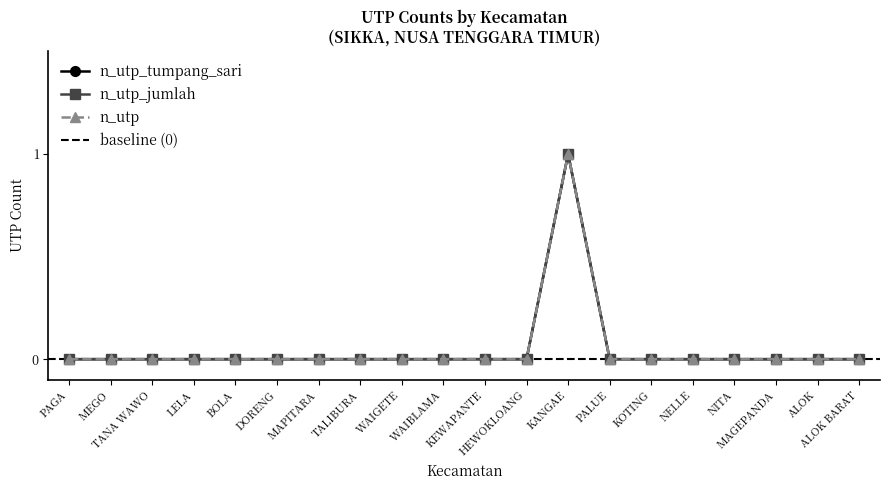

At which label is n_utp closest to 0?

PAGA